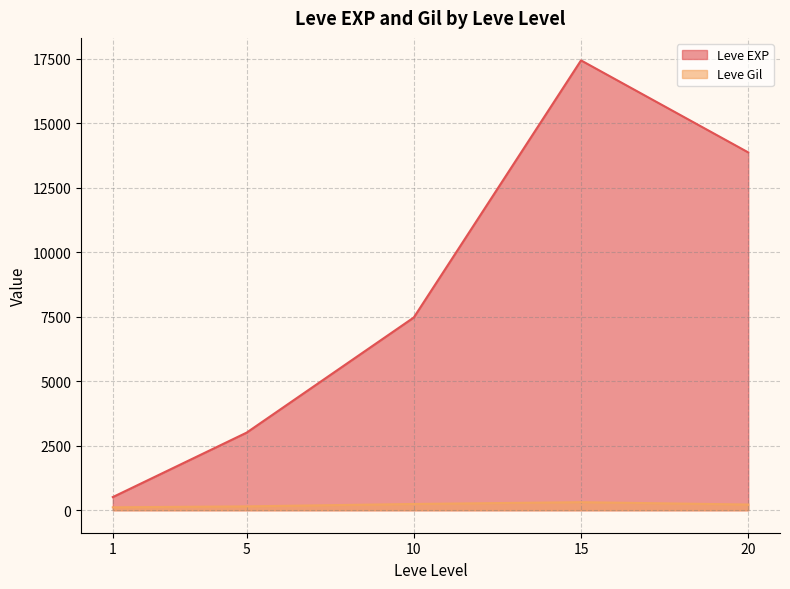

What is the average value of the Leve EXP series?

8463.0